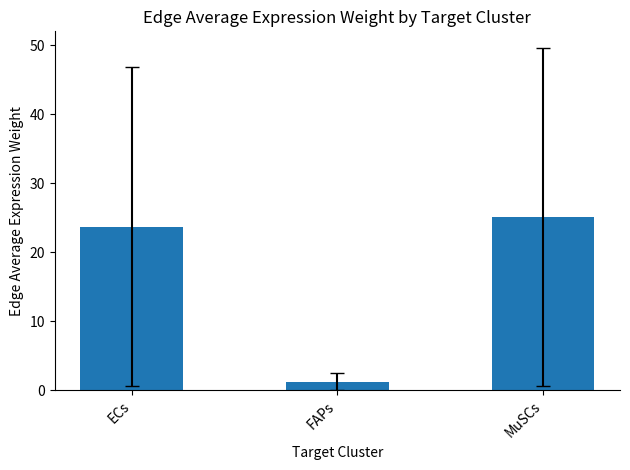

What is the difference between the second highest and minimum values?

22.5